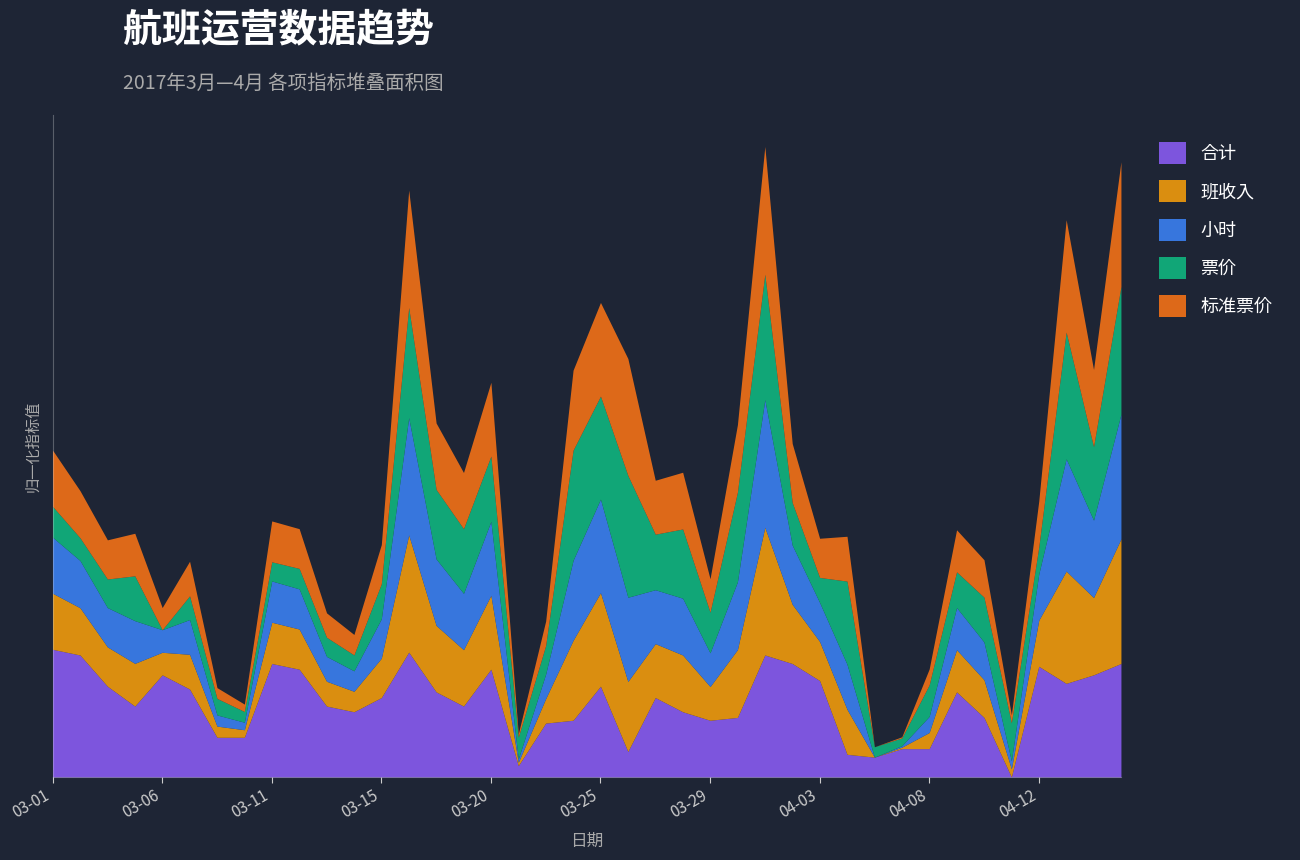

True or false: 合计 and 票价 intersect in this chart.

False